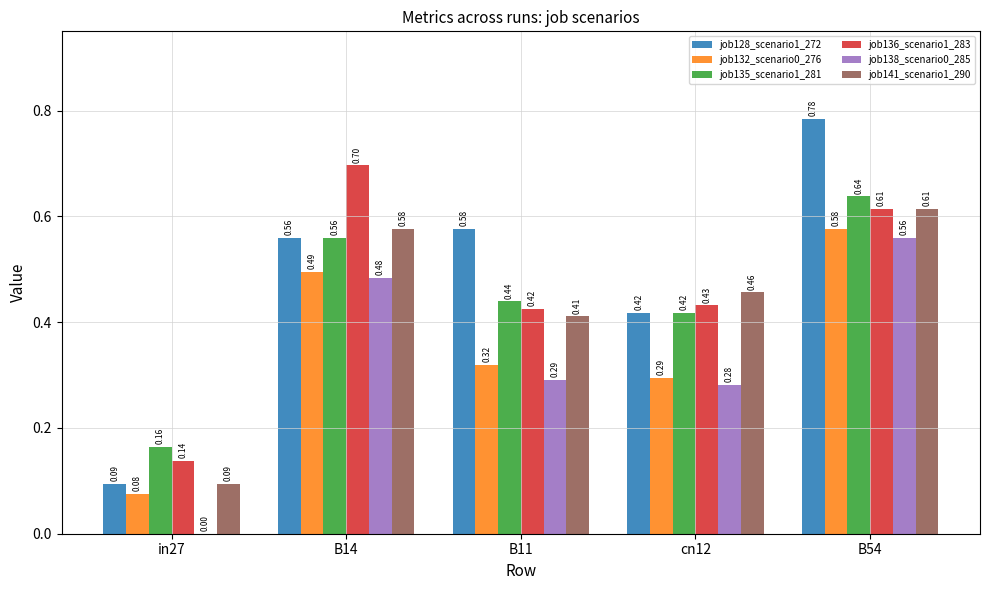

Are the bars grouped side by side (vs. stacked)?

Yes